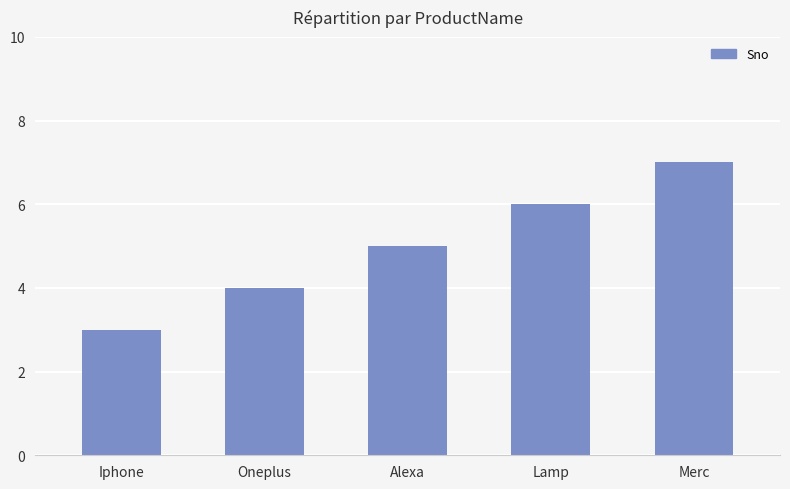

What is the label of the 5th bar from the right?

Iphone